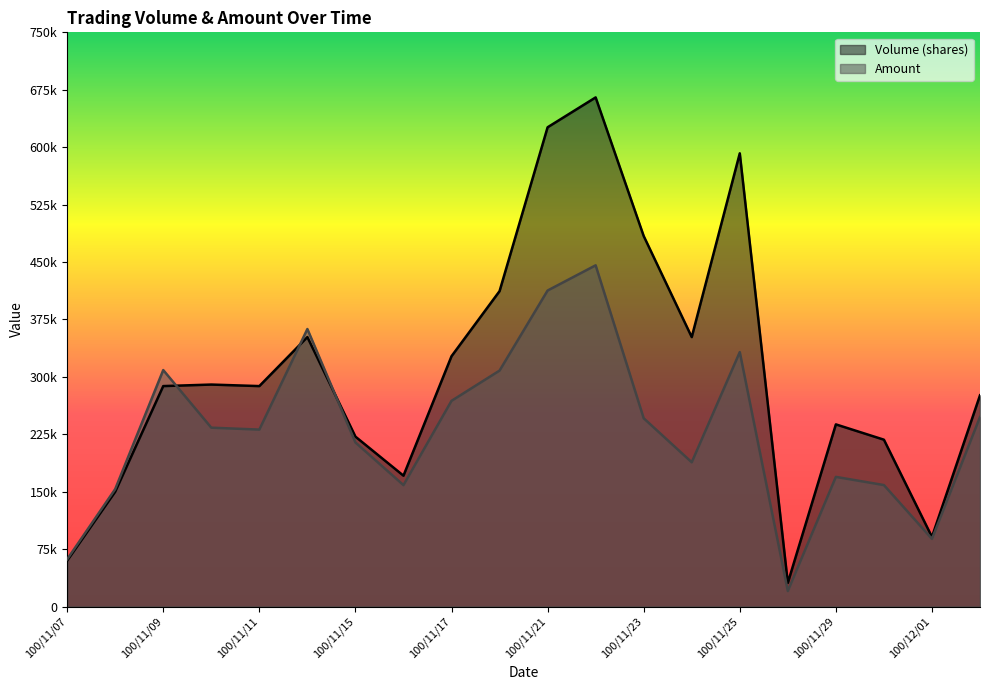

What is the label of the 18th point from the right?

100/11/09